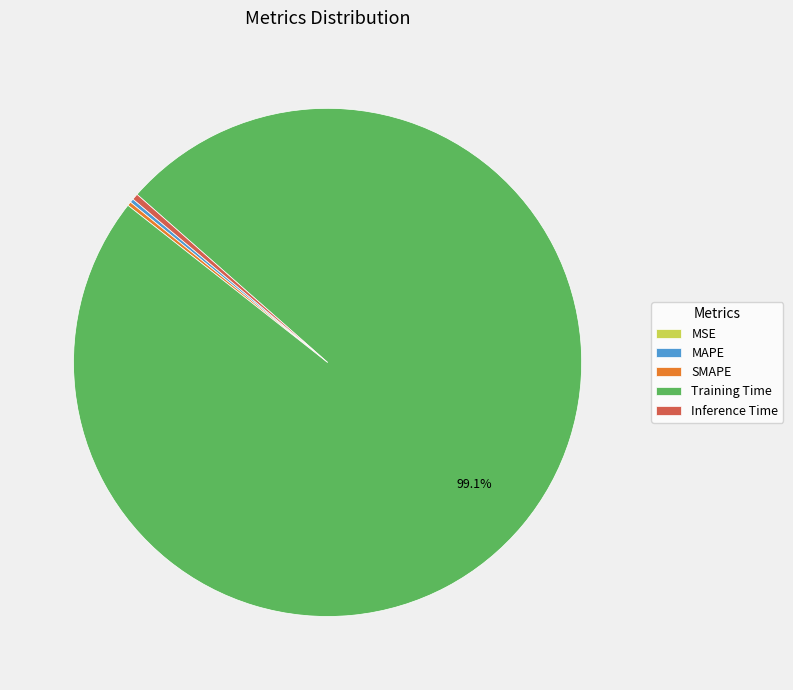

Which category accounts for the majority?

Training Time